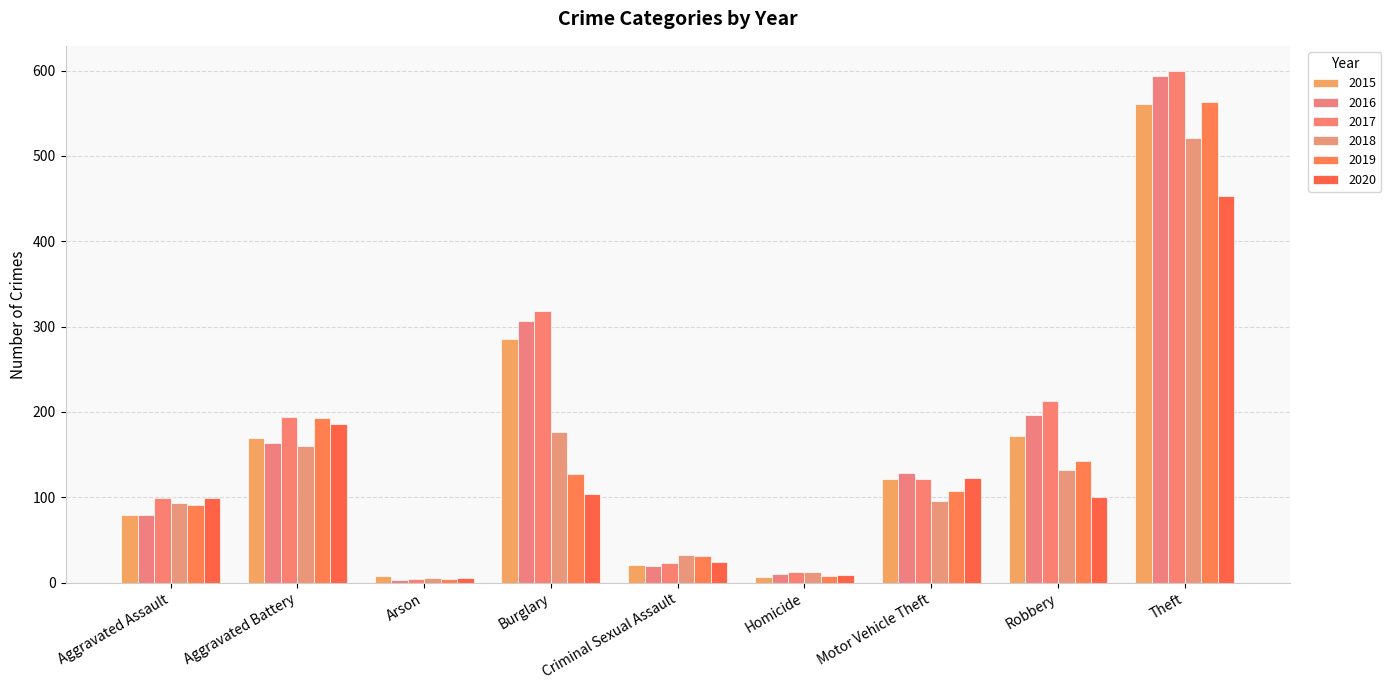

Reading left to right, what are all the values shown in this chart?

2015: 79	169	8	286	21	7	121	172	561
2016: 79	164	3	307	20	10	128	196	594
2017: 99	194	4	318	23	13	122	213	599
2018: 93	160	6	176	33	12	96	132	521
2019: 91	193	4	127	31	8	107	143	563
2020: 99	186	5	104	24	9	123	101	453